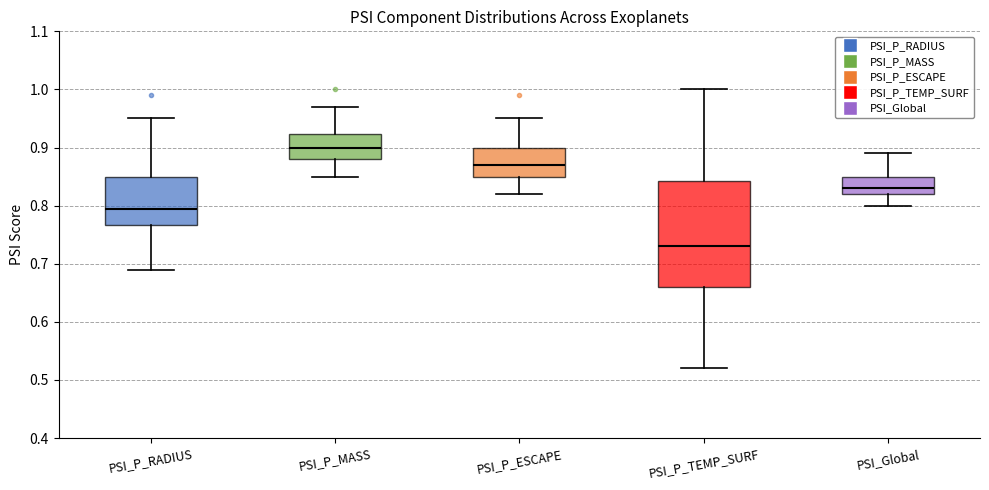

Reading left to right, read every box against the y-axis: the position of its median line, the range the box covers, and the ends of its whiskers. The values are not printed on the chart, so give them approximately, as read against the axis.

PSI_P_RADIUS: median 0.80, box 0.77 to 0.85, whiskers 0.69 to 0.95
PSI_P_MASS: median 0.90, box 0.88 to 0.92, whiskers 0.85 to 0.97
PSI_P_ESCAPE: median 0.87, box 0.85 to 0.90, whiskers 0.82 to 0.95
PSI_P_TEMP_SURF: median 0.73, box 0.66 to 0.84, whiskers 0.52 to 1.00
PSI_Global: median 0.83, box 0.82 to 0.85, whiskers 0.80 to 0.89